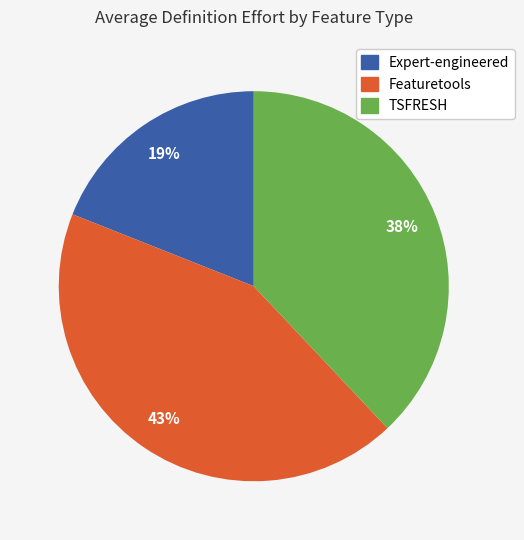

Is the sum of TSFRESH and Featuretools greater than half?

Yes